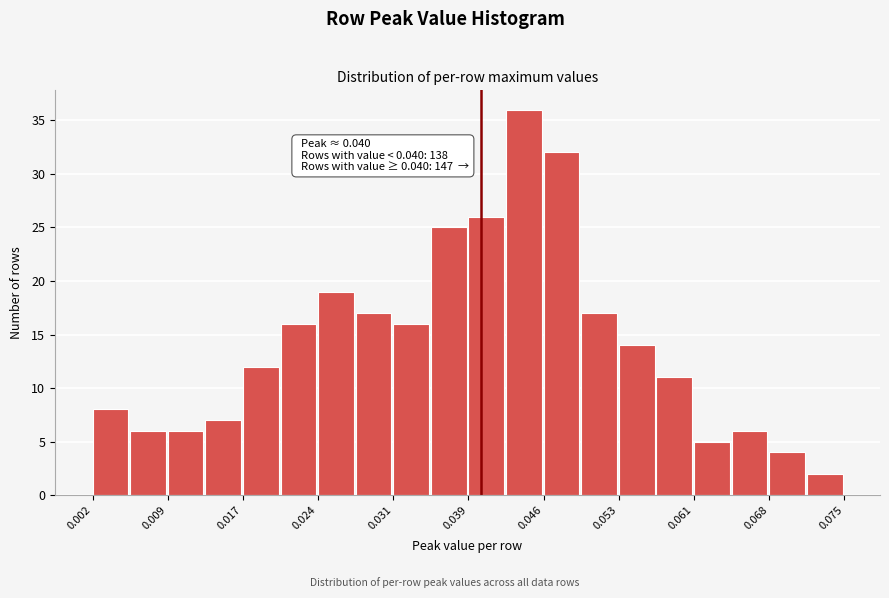

Read against the x-axis, roughly where is the centre of the tallest bar?

0.044